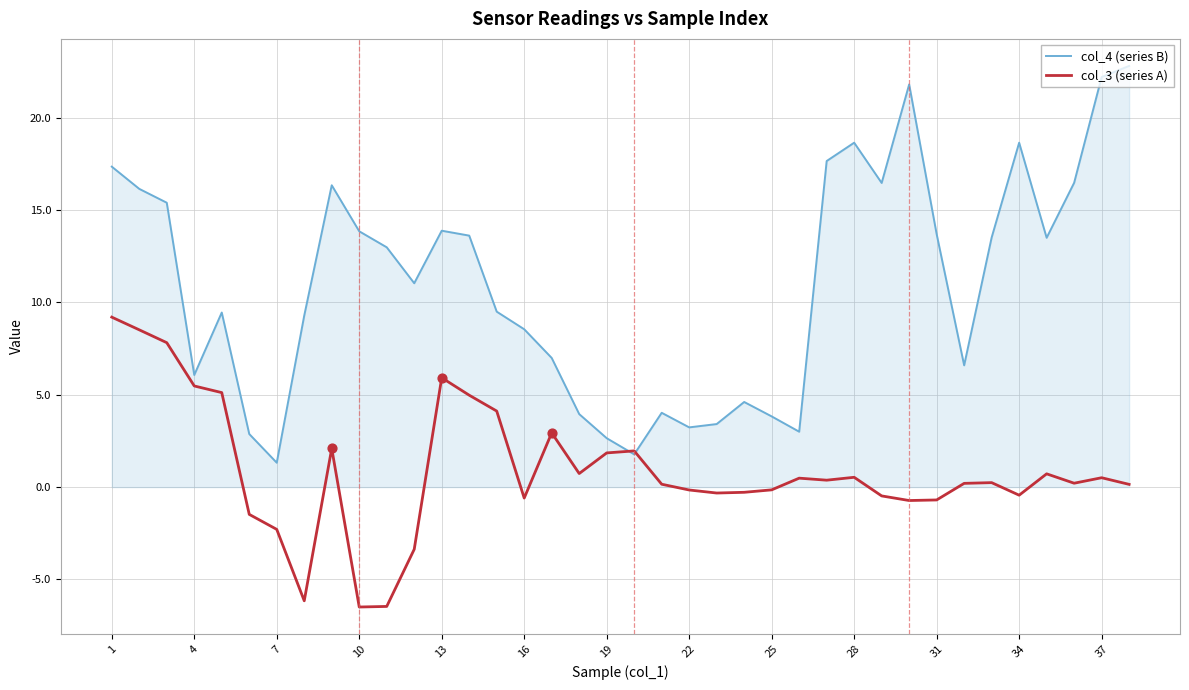

Which series has the widest spread of values?

col_4 (series B)